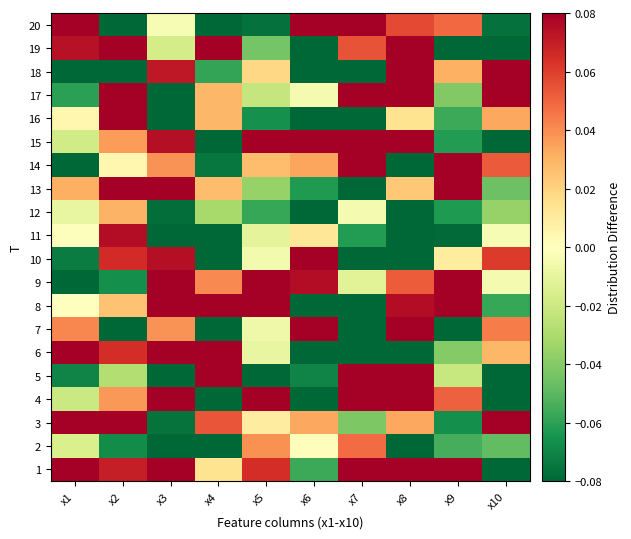

Reading left to right, extract all data points from this chart.

1: x1=0.1	x2=0.1	x3=0.1	x4=0.0	x5=0.1	x6=-0.1	x7=0.1	x8=0.1	x9=0.1	x10=-0.1
2: x1=-0.0	x2=-0.1	x3=-0.1	x4=-0.1	x5=0.0	x6=0.0	x7=0.0	x8=-0.1	x9=-0.1	x10=-0.0
3: x1=0.1	x2=0.1	x3=-0.1	x4=0.1	x5=0.0	x6=0.0	x7=-0.0	x8=0.0	x9=-0.1	x10=0.1
4: x1=-0.0	x2=0.0	x3=0.1	x4=-0.1	x5=0.1	x6=-0.1	x7=0.1	x8=0.1	x9=0.1	x10=-0.1
5: x1=-0.1	x2=-0.0	x3=-0.1	x4=0.1	x5=-0.1	x6=-0.1	x7=0.1	x8=0.1	x9=-0.0	x10=-0.1
6: x1=0.1	x2=0.1	x3=0.1	x4=0.1	x5=-0.0	x6=-0.1	x7=-0.1	x8=-0.1	x9=-0.0	x10=0.0
7: x1=0.0	x2=-0.1	x3=0.0	x4=-0.1	x5=-0.0	x6=0.1	x7=-0.1	x8=0.1	x9=-0.1	x10=0.0
8: x1=-0.0	x2=0.0	x3=0.1	x4=0.1	x5=0.1	x6=-0.1	x7=-0.1	x8=0.1	x9=0.1	x10=-0.1
9: x1=-0.1	x2=-0.1	x3=0.1	x4=0.0	x5=0.1	x6=0.1	x7=-0.0	x8=0.1	x9=0.1	x10=-0.0
10: x1=-0.1	x2=0.1	x3=0.1	x4=-0.1	x5=-0.0	x6=0.1	x7=-0.1	x8=-0.1	x9=0.0	x10=0.1
11: x1=-0.0	x2=0.1	x3=-0.1	x4=-0.1	x5=-0.0	x6=0.0	x7=-0.1	x8=-0.1	x9=-0.1	x10=-0.0
12: x1=-0.0	x2=0.0	x3=-0.1	x4=-0.0	x5=-0.1	x6=-0.1	x7=-0.0	x8=-0.1	x9=-0.1	x10=-0.0
13: x1=0.0	x2=0.1	x3=0.1	x4=0.0	x5=-0.0	x6=-0.1	x7=-0.1	x8=0.0	x9=0.1	x10=-0.0
14: x1=-0.1	x2=0.0	x3=0.0	x4=-0.1	x5=0.0	x6=0.0	x7=0.1	x8=-0.1	x9=0.1	x10=0.1
15: x1=-0.0	x2=0.0	x3=0.1	x4=-0.1	x5=0.1	x6=0.1	x7=0.1	x8=0.1	x9=-0.1	x10=-0.1
16: x1=0.0	x2=0.1	x3=-0.1	x4=0.0	x5=-0.1	x6=-0.1	x7=-0.1	x8=0.0	x9=-0.1	x10=0.0
17: x1=-0.1	x2=0.1	x3=-0.1	x4=0.0	x5=-0.0	x6=-0.0	x7=0.1	x8=0.1	x9=-0.0	x10=0.1
18: x1=-0.1	x2=-0.1	x3=0.1	x4=-0.1	x5=0.0	x6=-0.1	x7=-0.1	x8=0.1	x9=0.0	x10=0.1
19: x1=0.1	x2=0.1	x3=-0.0	x4=0.1	x5=-0.0	x6=-0.1	x7=0.1	x8=0.1	x9=-0.1	x10=-0.1
20: x1=0.1	x2=-0.1	x3=-0.0	x4=-0.1	x5=-0.1	x6=0.1	x7=0.1	x8=0.1	x9=0.0	x10=-0.1